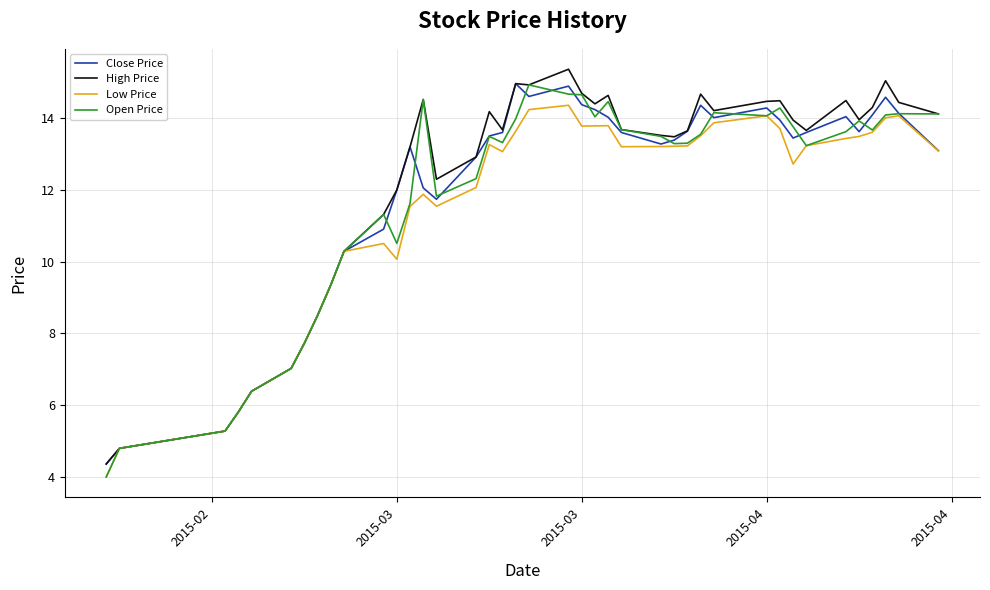

What is the greatest value displayed?

15.4